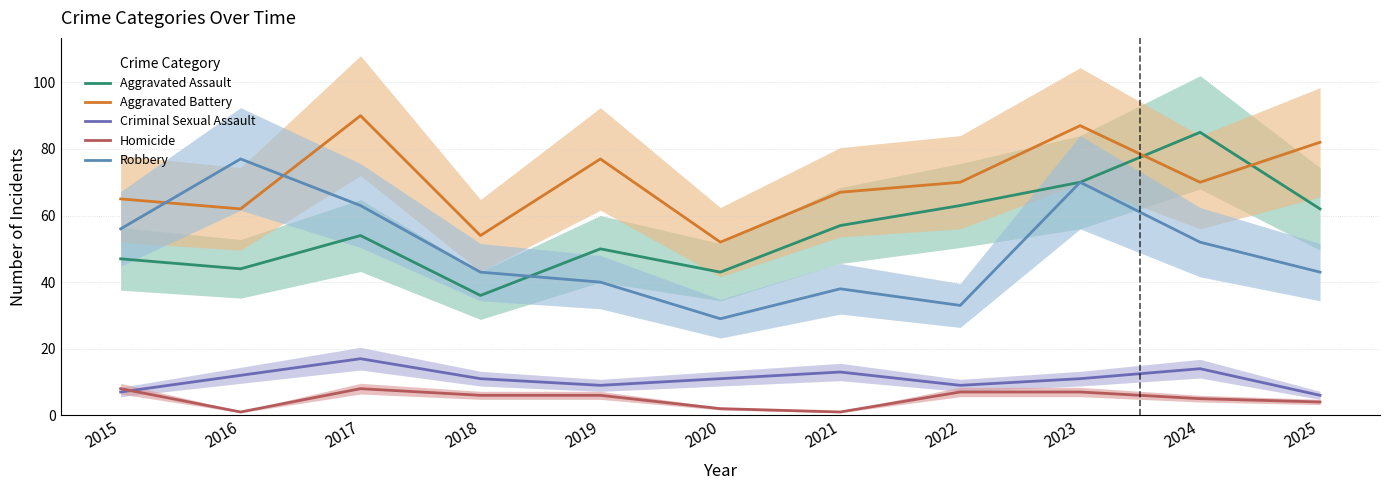

Is this an area chart (filled region under the line)?

No